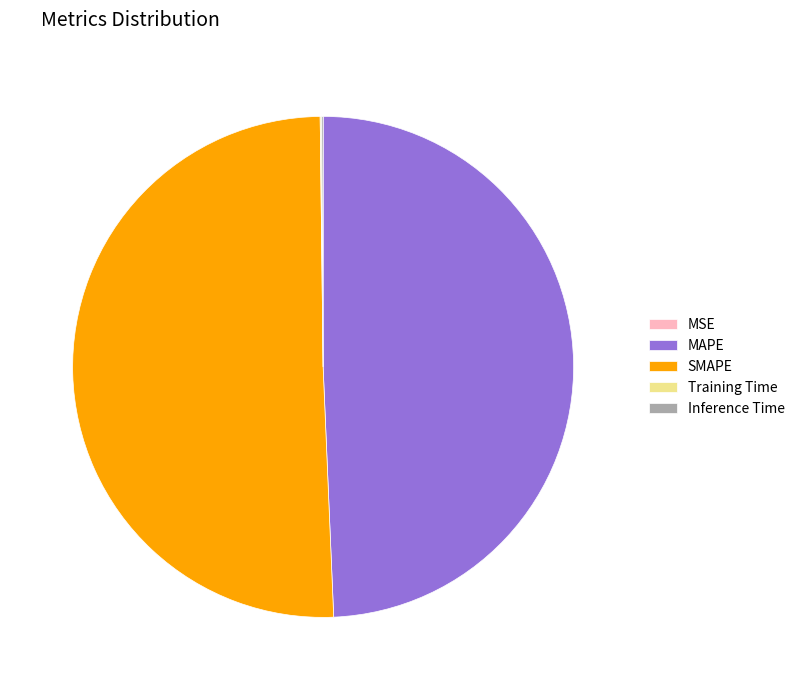

Is it true that MAPE is 62% of the pie?

False